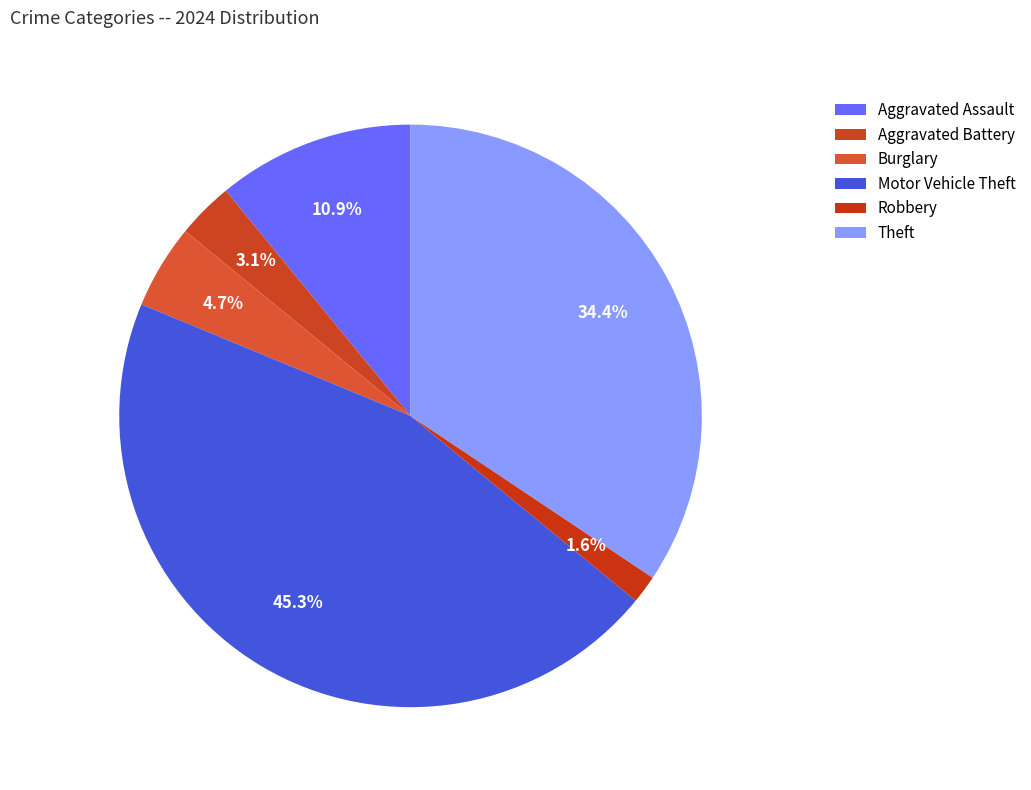

To the nearest percent, what portion does Theft represent?

34%